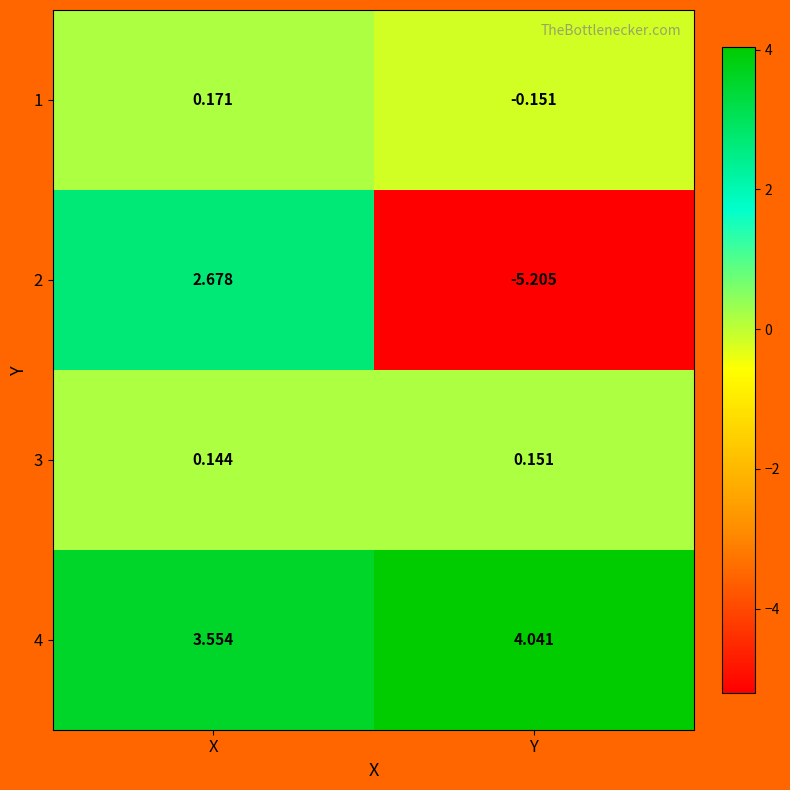

At which label does 2 reach its minimum?

Y